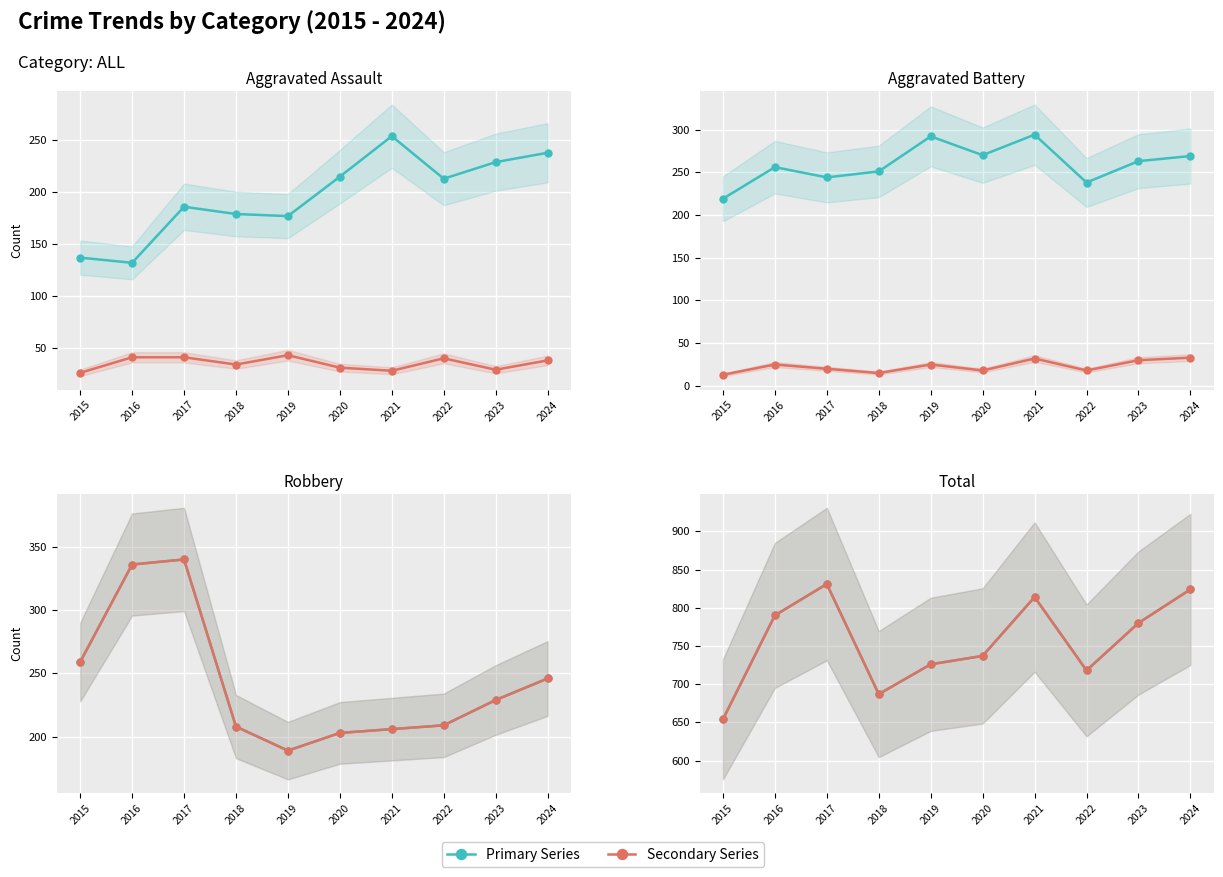

The Criminal Sexual Assault series shows 15 at 2024. True or false?

False